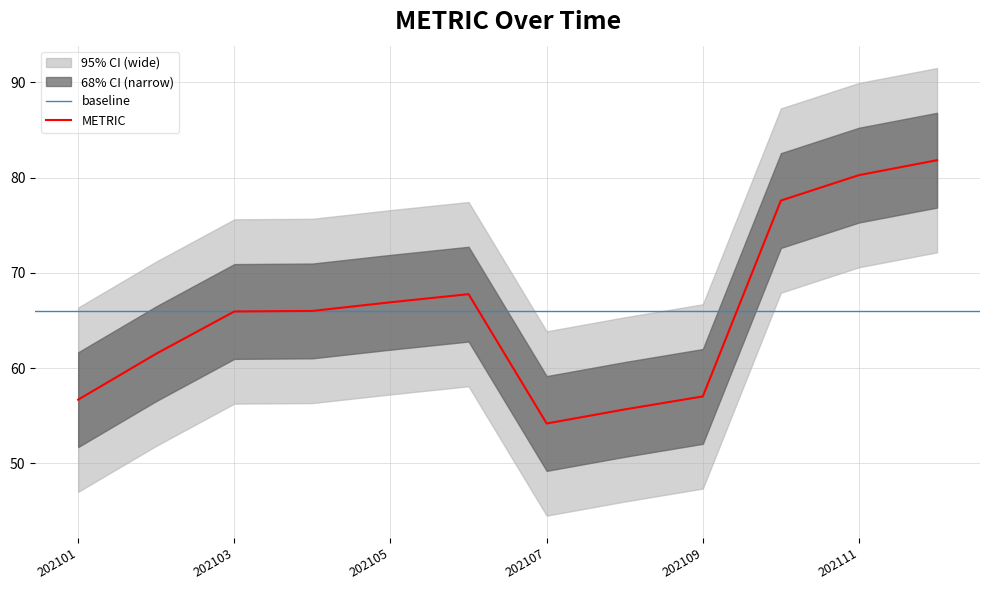

What is the ratio of the value at 202103 to the value at 202112?

0.8